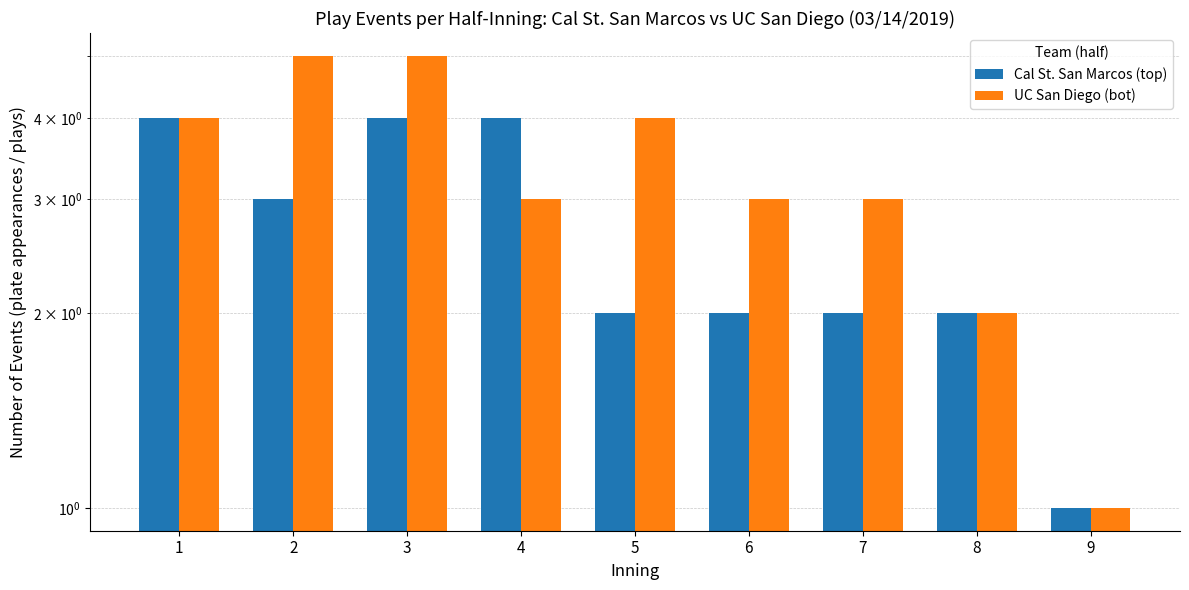

Which series has the largest total across all categories?

UC San Diego (bot)